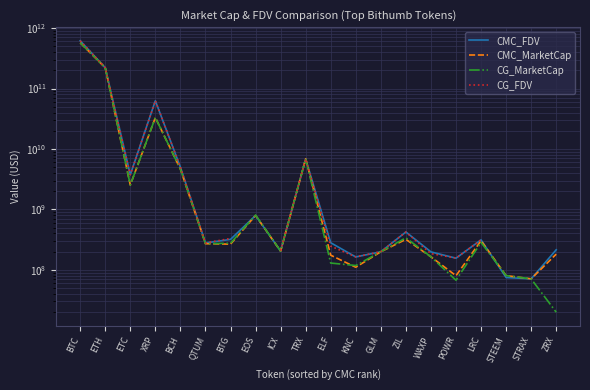

List the series in order of their peak value, lowest first.

CG_MarketCap, CMC_MarketCap, CG_FDV, CMC_FDV